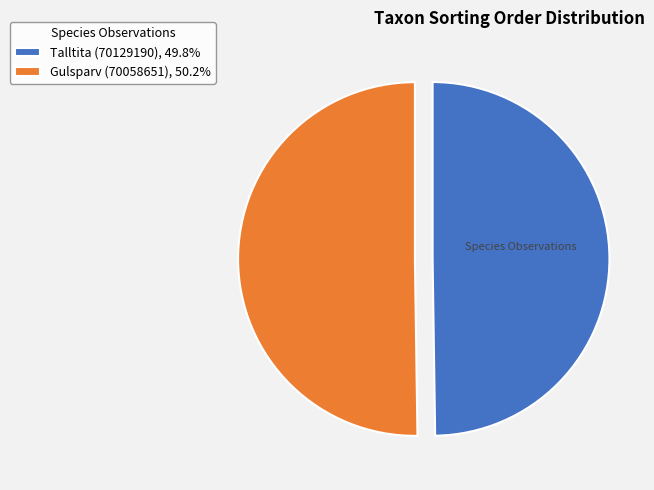

Count the number of slices in the pie.

2